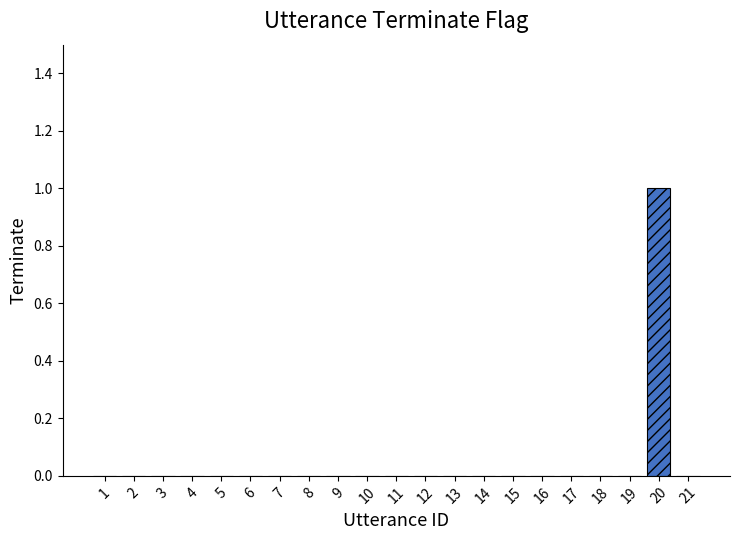

Is it true that the value at 5 is 0?

True